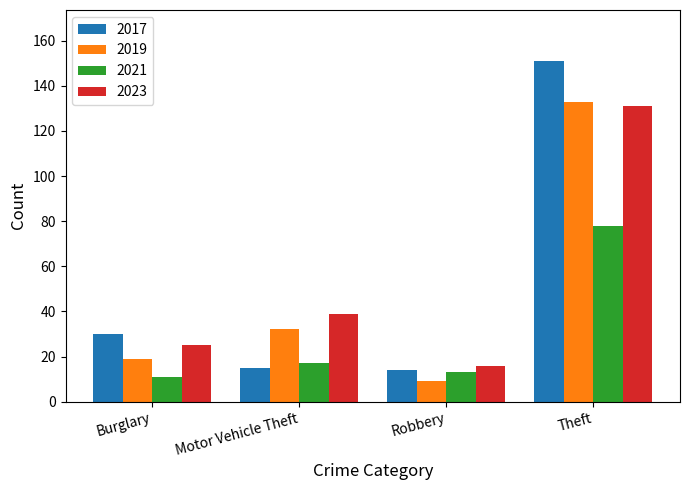

What position from the right is Robbery?

2